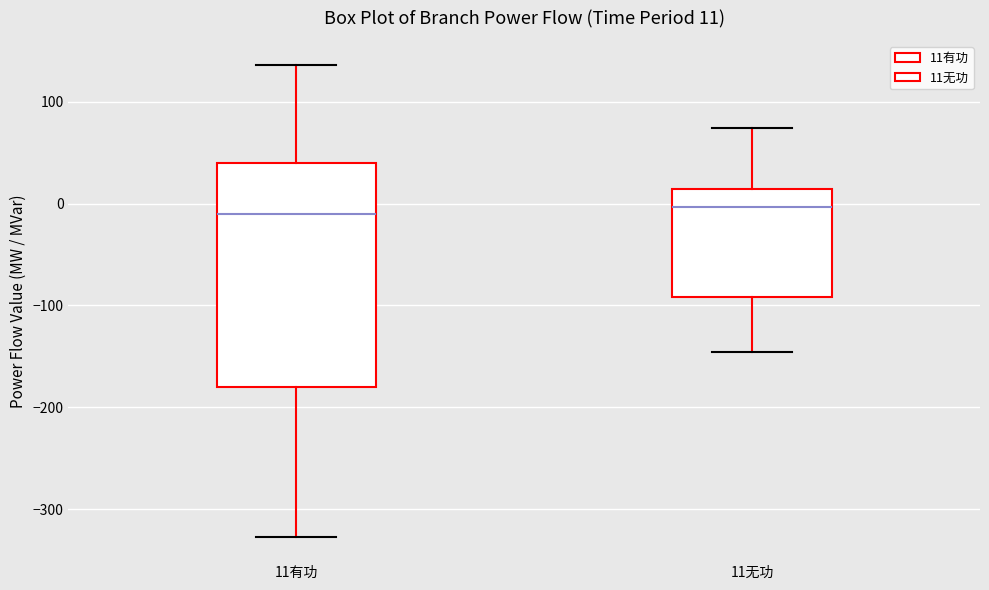

Which box is the tallest, from its lower edge to its upper edge?

11有功